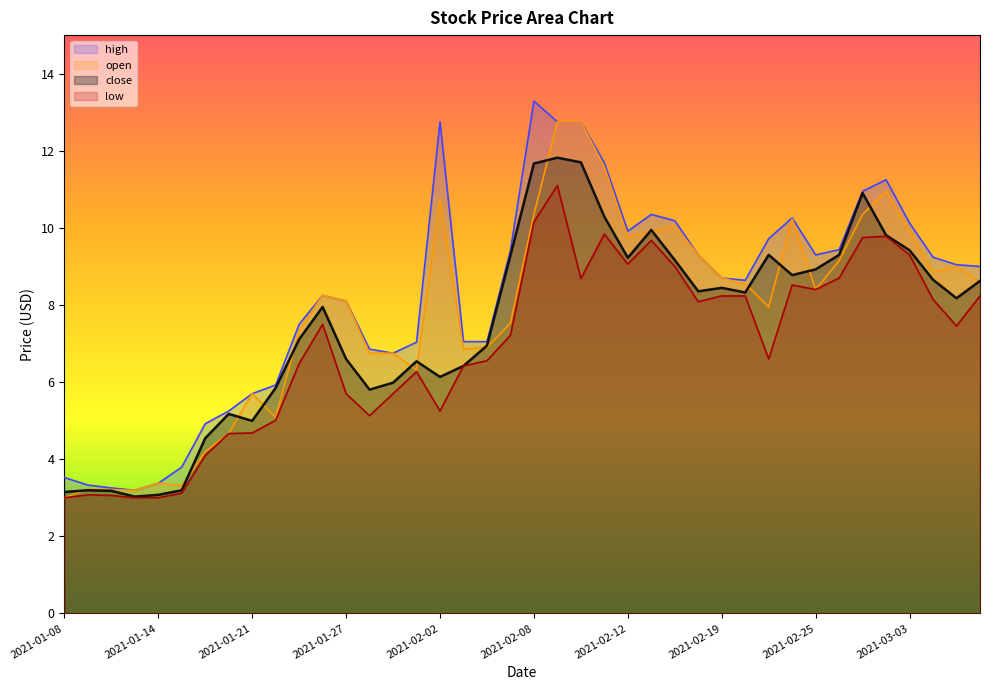

Reading left to right, extract all data points from this chart.

close: 2021-01-08=3.1	2021-01-11=3.2	2021-01-12=3.2	2021-01-13=3.0	2021-01-14=3.1	2021-01-15=3.2	2021-01-19=4.5	2021-01-20=5.2	2021-01-21=5.0	2021-01-22=5.8	2021-01-25=7.1	2021-01-26=8.0	2021-01-27=6.6	2021-01-28=5.8	2021-01-29=6.0	2021-02-01=6.5	2021-02-02=6.1	2021-02-03=6.4	2021-02-04=6.9	2021-02-05=9.3	2021-02-08=11.7	2021-02-09=11.8	2021-02-10=11.7	2021-02-11=10.3	2021-02-12=9.2	2021-02-16=9.9	2021-02-17=9.2	2021-02-18=8.4	2021-02-19=8.4	2021-02-22=8.3	2021-02-23=9.3	2021-02-24=8.8	2021-02-25=8.9	2021-02-26=9.3	2021-03-01=10.9	2021-03-02=9.8	2021-03-03=9.4	2021-03-04=8.7	2021-03-05=8.2	2021-03-08=8.6
high: 2021-01-08=3.5	2021-01-11=3.3	2021-01-12=3.3	2021-01-13=3.2	2021-01-14=3.4	2021-01-15=3.8	2021-01-19=4.9	2021-01-20=5.2	2021-01-21=5.7	2021-01-22=5.9	2021-01-25=7.5	2021-01-26=8.2	2021-01-27=8.1	2021-01-28=6.9	2021-01-29=6.8	2021-02-01=7.0	2021-02-02=12.8	2021-02-03=7.0	2021-02-04=7.0	2021-02-05=9.4	2021-02-08=13.3	2021-02-09=12.8	2021-02-10=12.8	2021-02-11=11.7	2021-02-12=9.9	2021-02-16=10.3	2021-02-17=10.2	2021-02-18=9.3	2021-02-19=8.7	2021-02-22=8.6	2021-02-23=9.7	2021-02-24=10.3	2021-02-25=9.3	2021-02-26=9.4	2021-03-01=10.9	2021-03-02=11.2	2021-03-03=10.1	2021-03-04=9.2	2021-03-05=9.0	2021-03-08=9.0
low: 2021-01-08=3.0	2021-01-11=3.1	2021-01-12=3.1	2021-01-13=3.0	2021-01-14=3.0	2021-01-15=3.1	2021-01-19=4.1	2021-01-20=4.7	2021-01-21=4.7	2021-01-22=5.0	2021-01-25=6.5	2021-01-26=7.5	2021-01-27=5.7	2021-01-28=5.1	2021-01-29=5.7	2021-02-01=6.3	2021-02-02=5.2	2021-02-03=6.4	2021-02-04=6.6	2021-02-05=7.2	2021-02-08=10.2	2021-02-09=11.1	2021-02-10=8.7	2021-02-11=9.8	2021-02-12=9.1	2021-02-16=9.7	2021-02-17=9.0	2021-02-18=8.1	2021-02-19=8.2	2021-02-22=8.2	2021-02-23=6.6	2021-02-24=8.5	2021-02-25=8.4	2021-02-26=8.7	2021-03-01=9.8	2021-03-02=9.8	2021-03-03=9.3	2021-03-04=8.1	2021-03-05=7.5	2021-03-08=8.2
open: 2021-01-08=3.0	2021-01-11=3.2	2021-01-12=3.2	2021-01-13=3.2	2021-01-14=3.4	2021-01-15=3.3	2021-01-19=4.2	2021-01-20=4.7	2021-01-21=5.7	2021-01-22=5.1	2021-01-25=7.3	2021-01-26=8.2	2021-01-27=8.1	2021-01-28=6.8	2021-01-29=6.8	2021-02-01=6.3	2021-02-02=10.7	2021-02-03=6.9	2021-02-04=6.9	2021-02-05=7.5	2021-02-08=10.3	2021-02-09=12.8	2021-02-10=12.8	2021-02-11=11.6	2021-02-12=9.8	2021-02-16=9.9	2021-02-17=10.1	2021-02-18=9.3	2021-02-19=8.7	2021-02-22=8.6	2021-02-23=8.0	2021-02-24=10.2	2021-02-25=8.4	2021-02-26=9.2	2021-03-01=10.3	2021-03-02=10.9	2021-03-03=9.9	2021-03-04=8.8	2021-03-05=9.0	2021-03-08=8.6